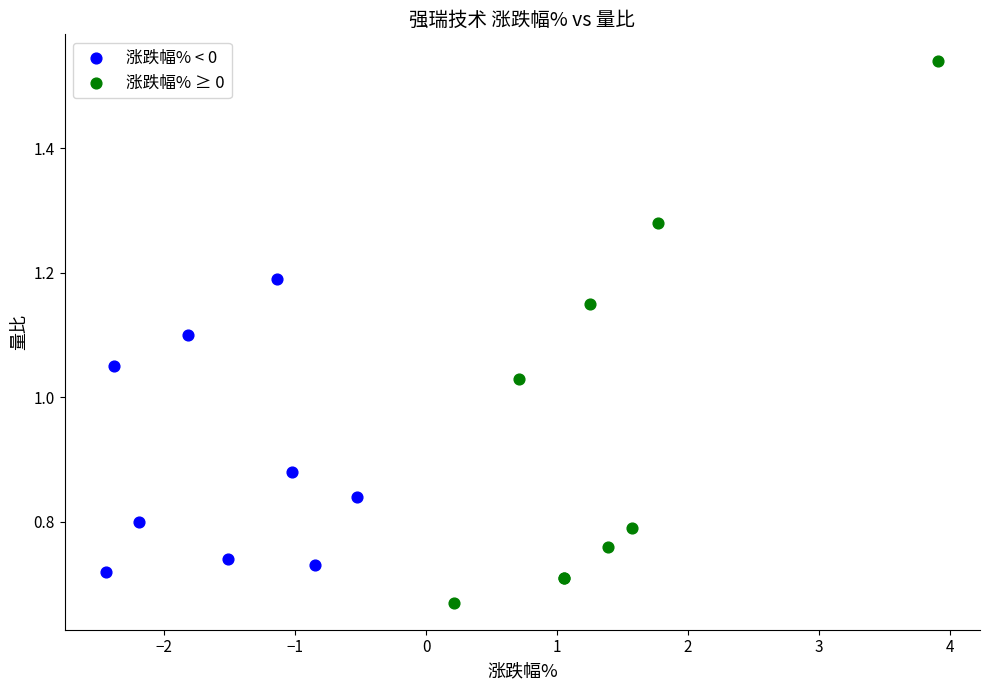

Which series has the largest Y range (max minus min)?

涨跌幅% ≥ 0